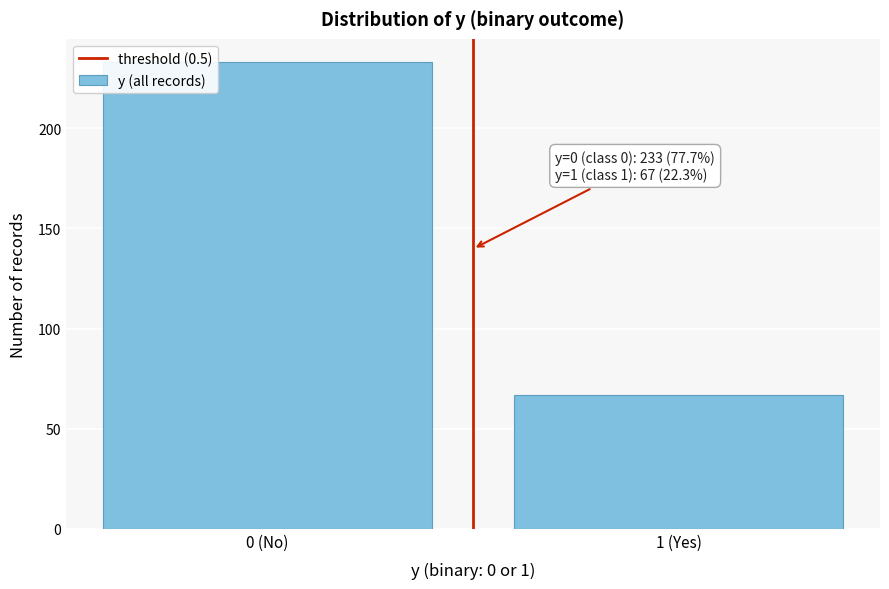

Reading left to right, transcribe all the data shown in this chart.

0 (No)=233	1 (Yes)=67